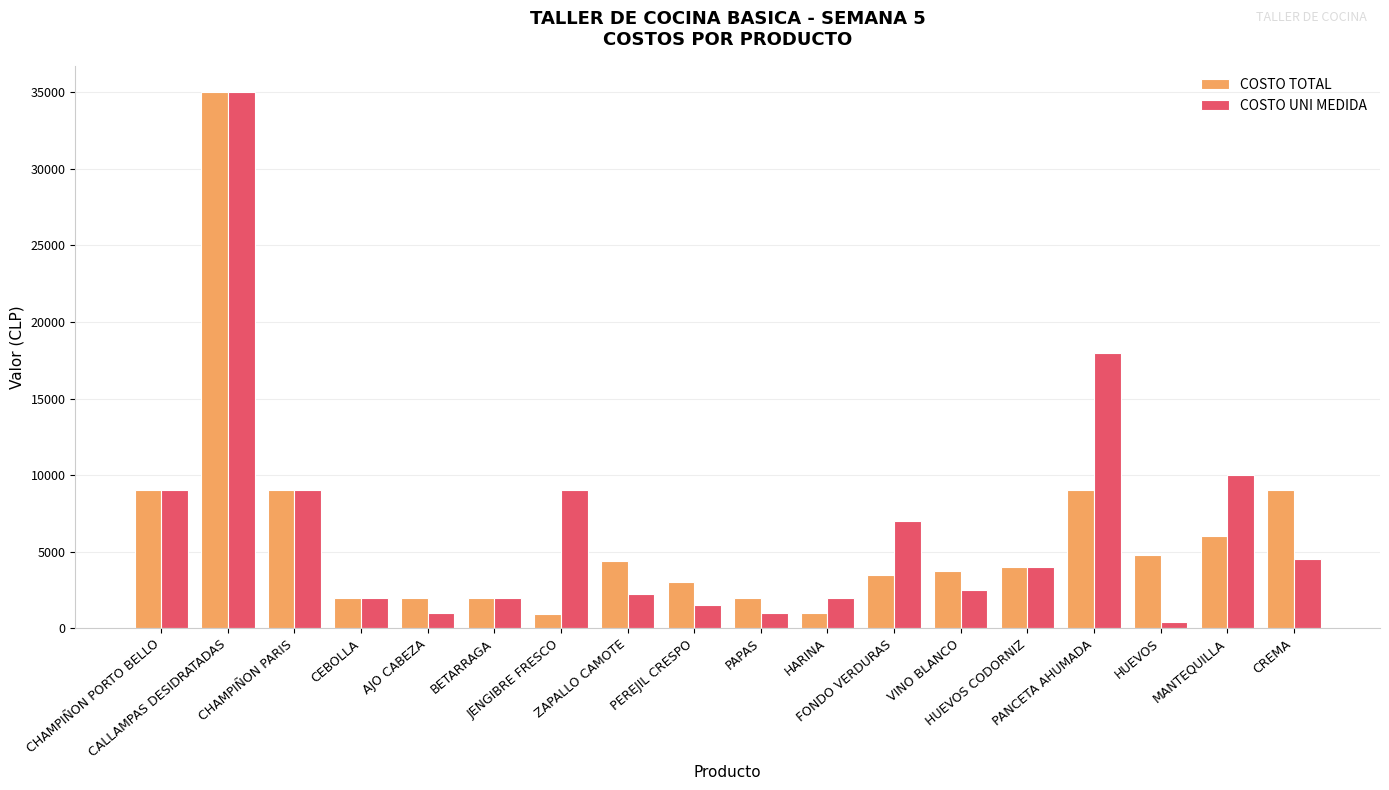

What is the difference between the second highest and second lowest values in the COSTO TOTAL series?

8000